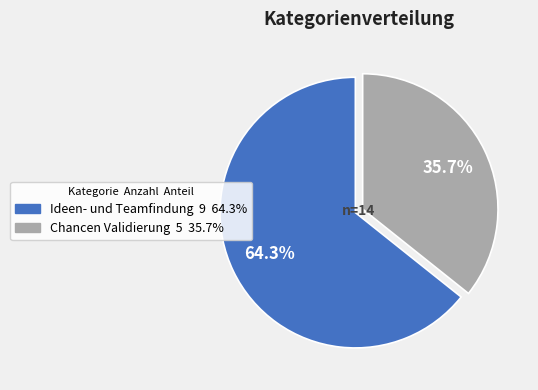

How many slices are in this pie chart?

2